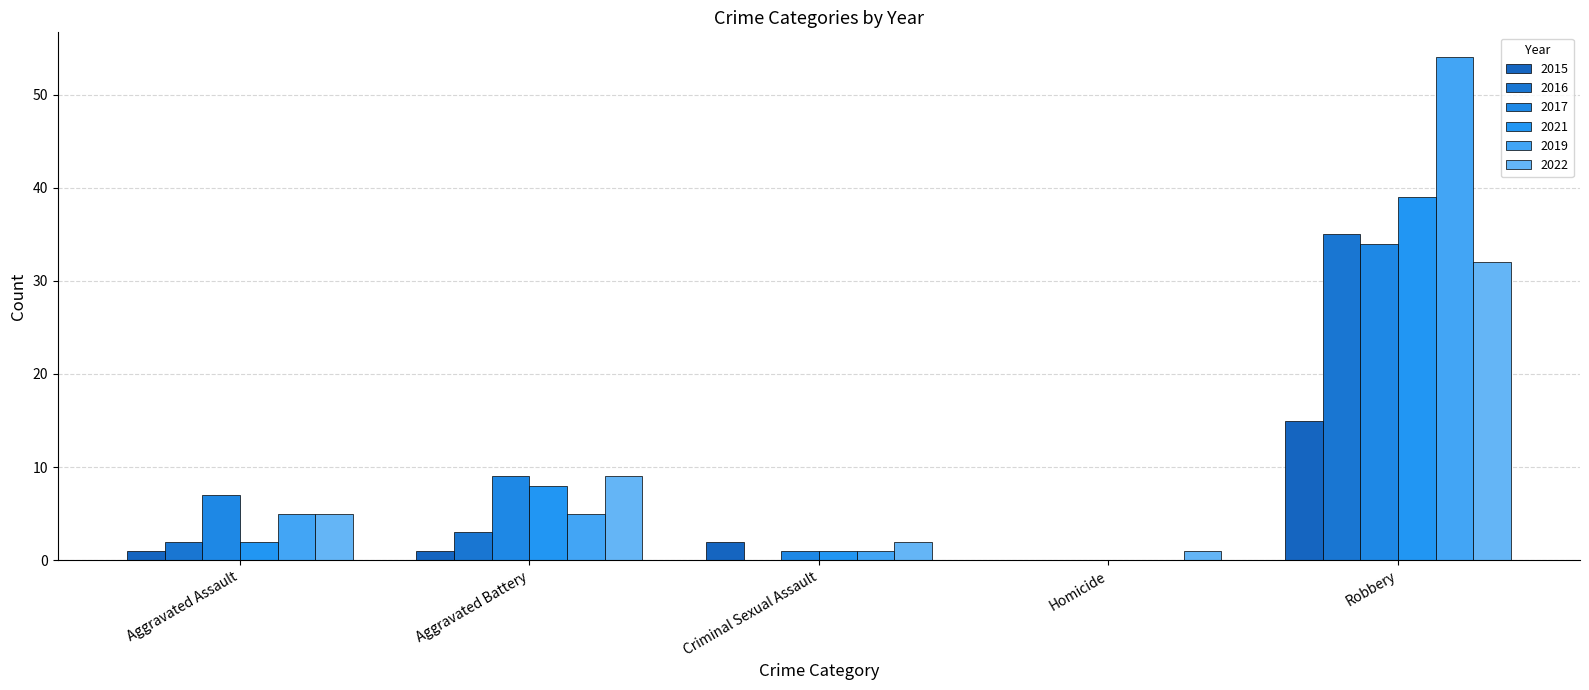

How many values in 2017 are above zero?

4